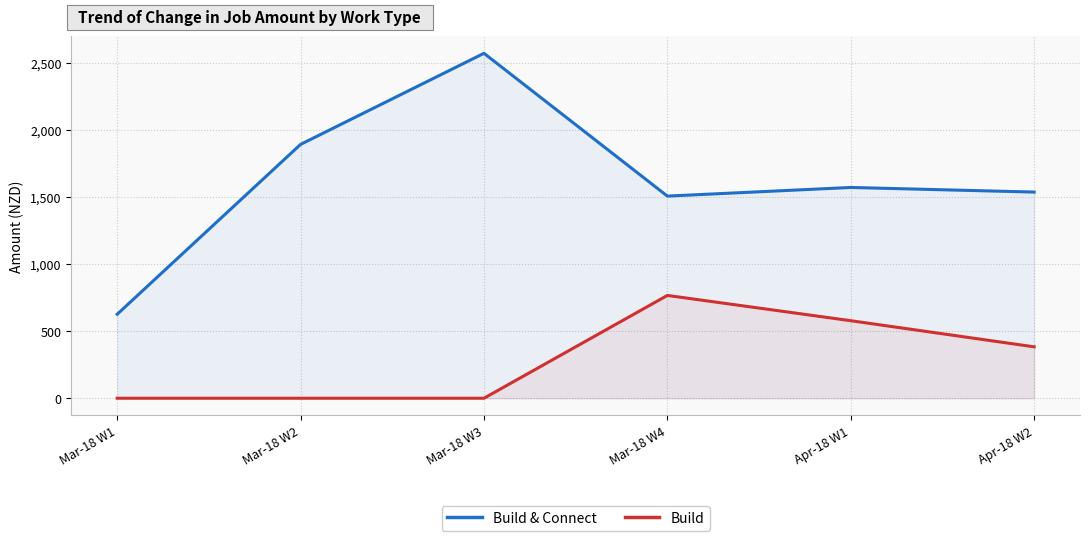

What is the highest value of the Build & Connect series?

2573.7